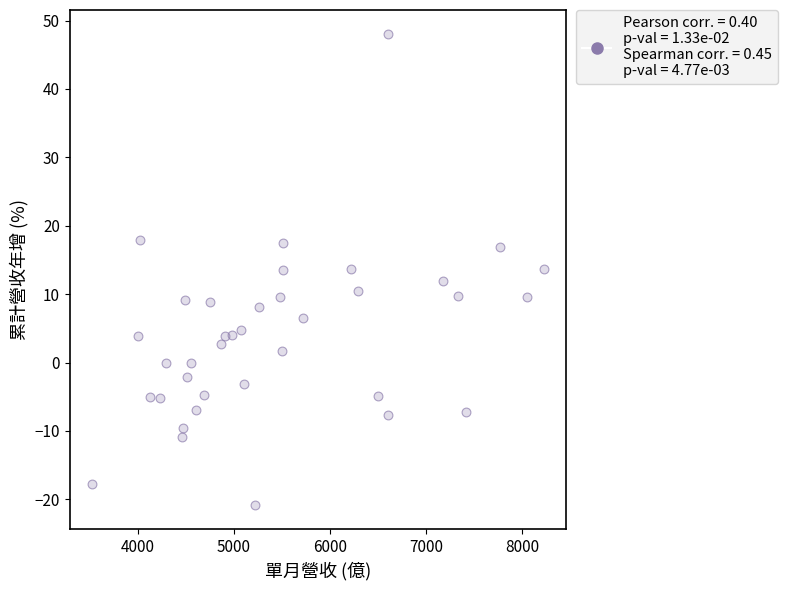

What is the range of X values (max minus min)?

4698.0